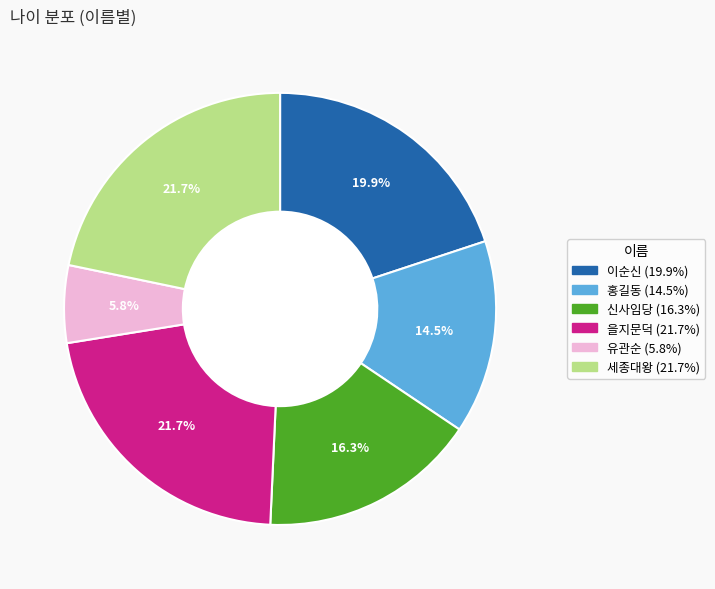

Does 세종대왕 account for over 50% of the chart?

No